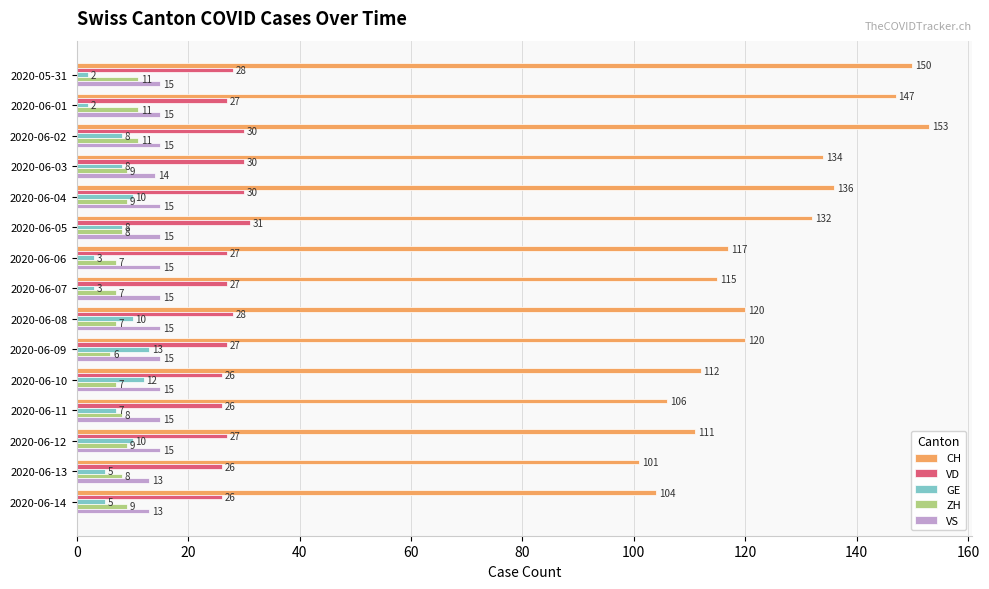

What are all the series names shown in the legend?

CH, VD, GE, ZH, VS